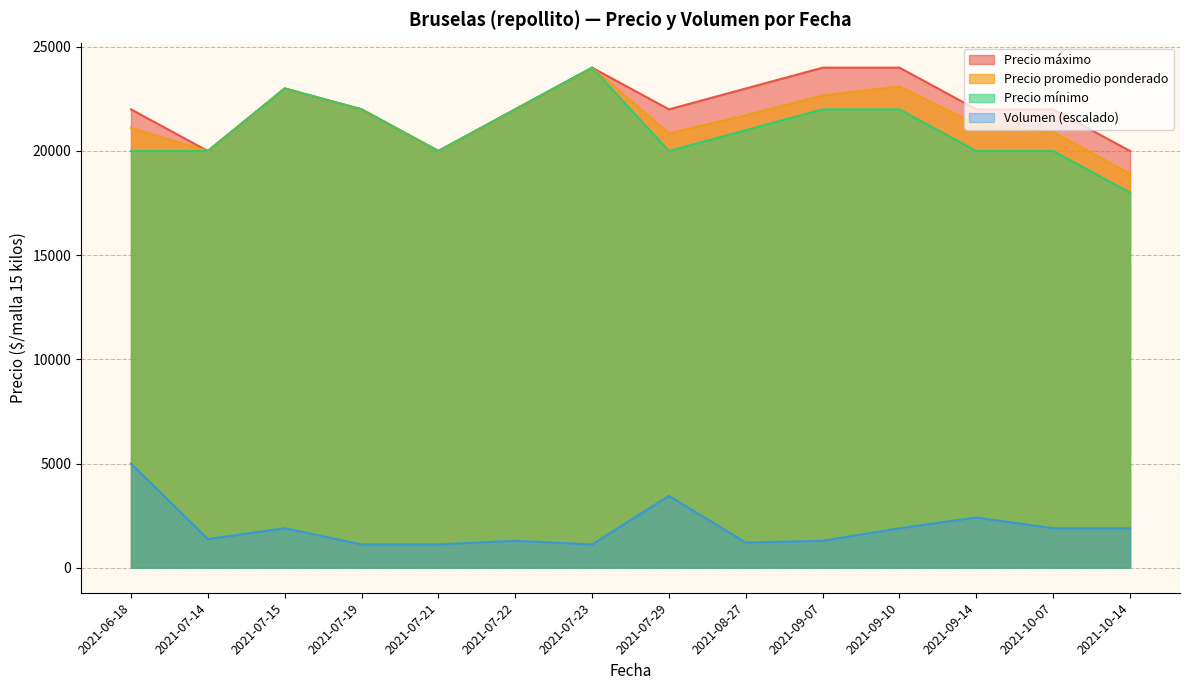

At how many categories does at least one series exceed 9163?

14